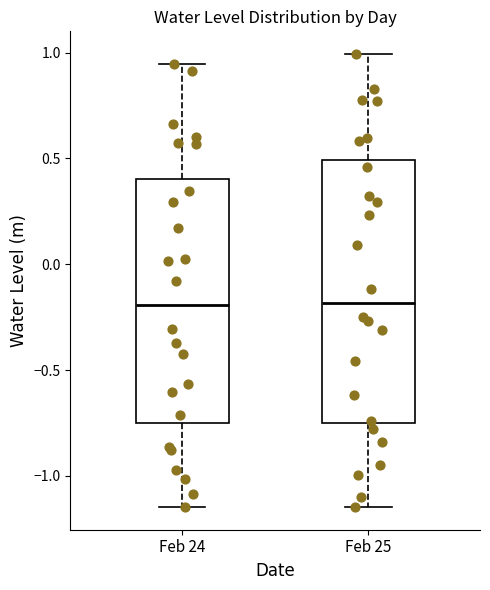

Which box is the tallest, from its lower edge to its upper edge?

Feb 25